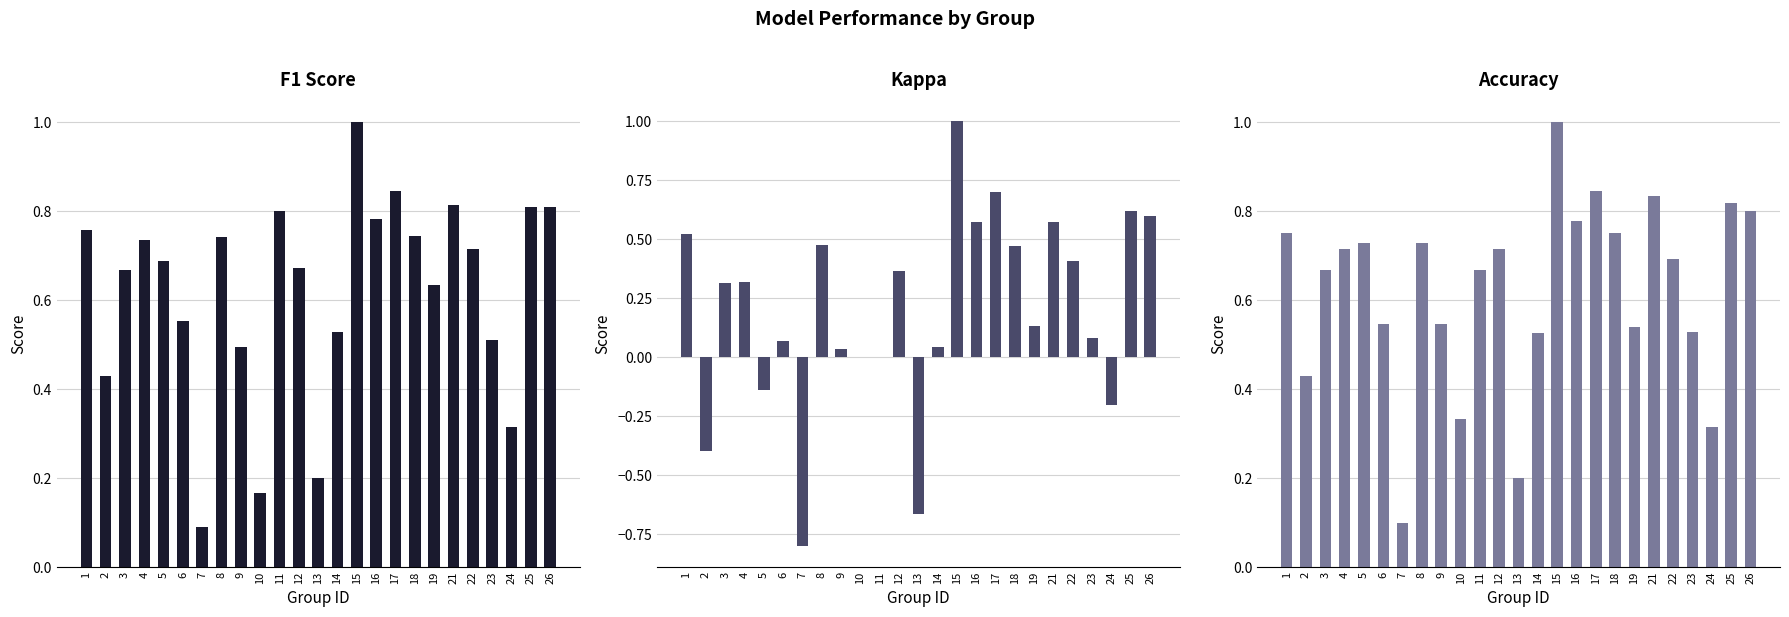

What is the approximate value of Kappa at 19?

0.1